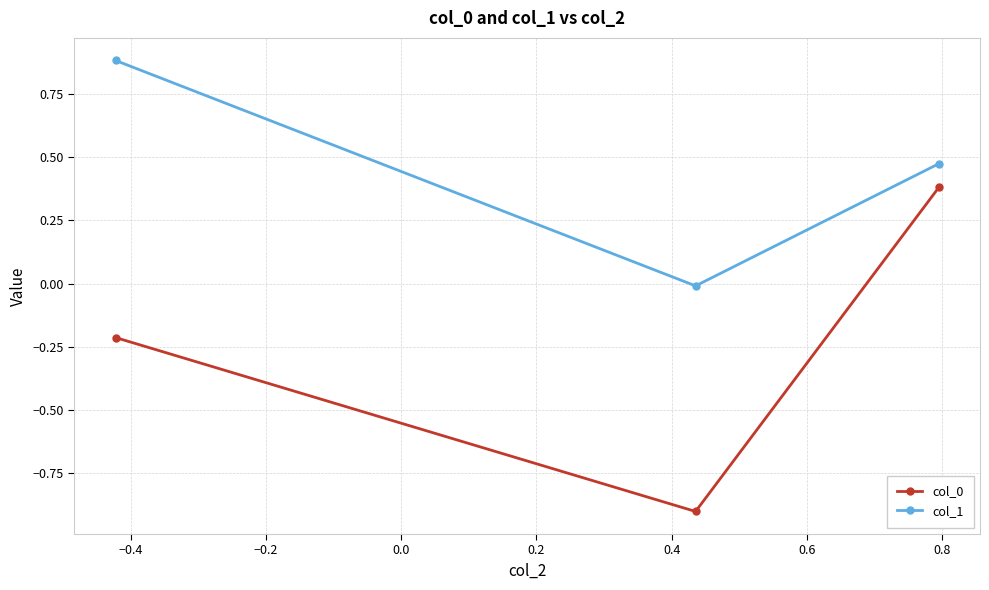

What is the greatest value displayed?

0.9